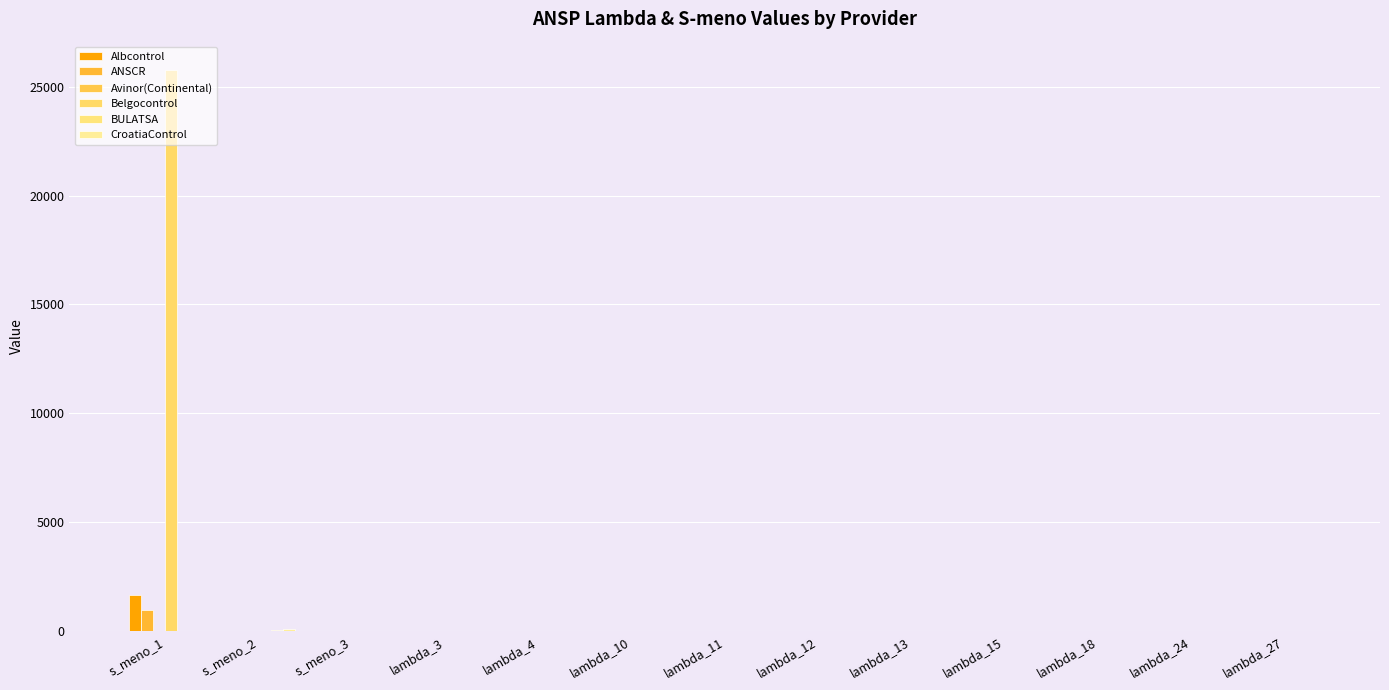

What is the difference between the maximum and minimum values in the CroatiaControl series?

82.3